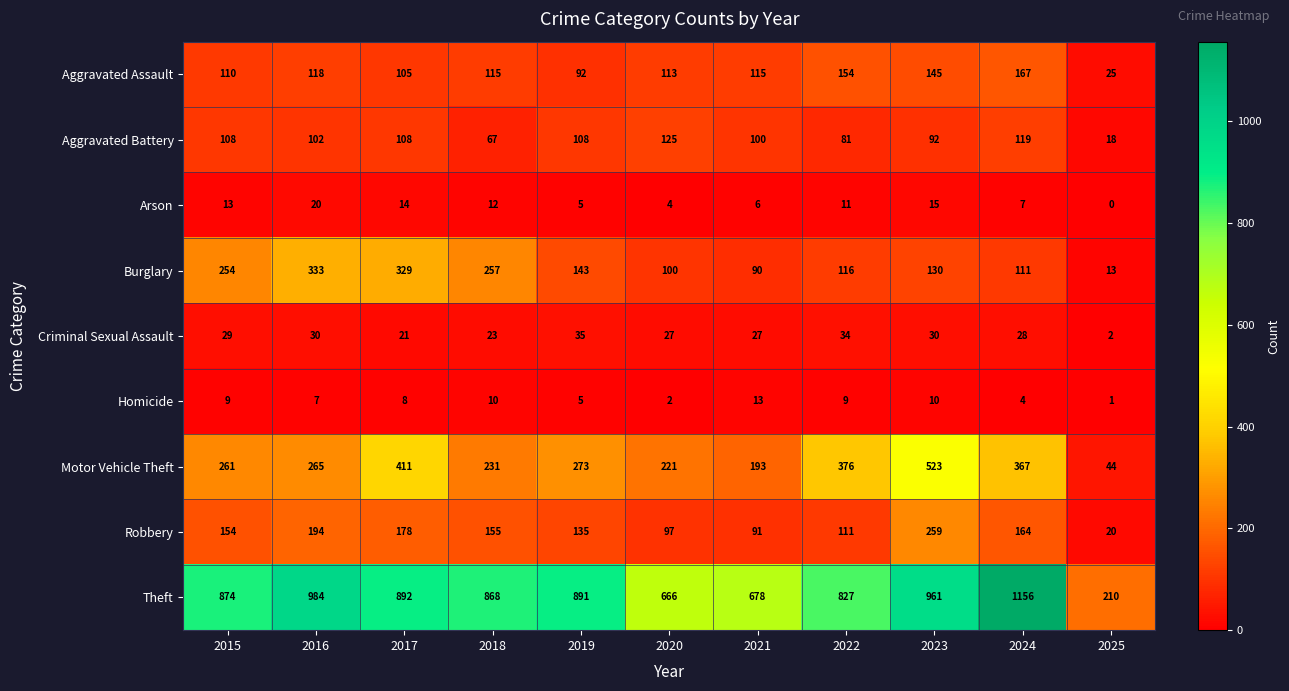

Which series changed the most between 2018 and 2021?

Theft